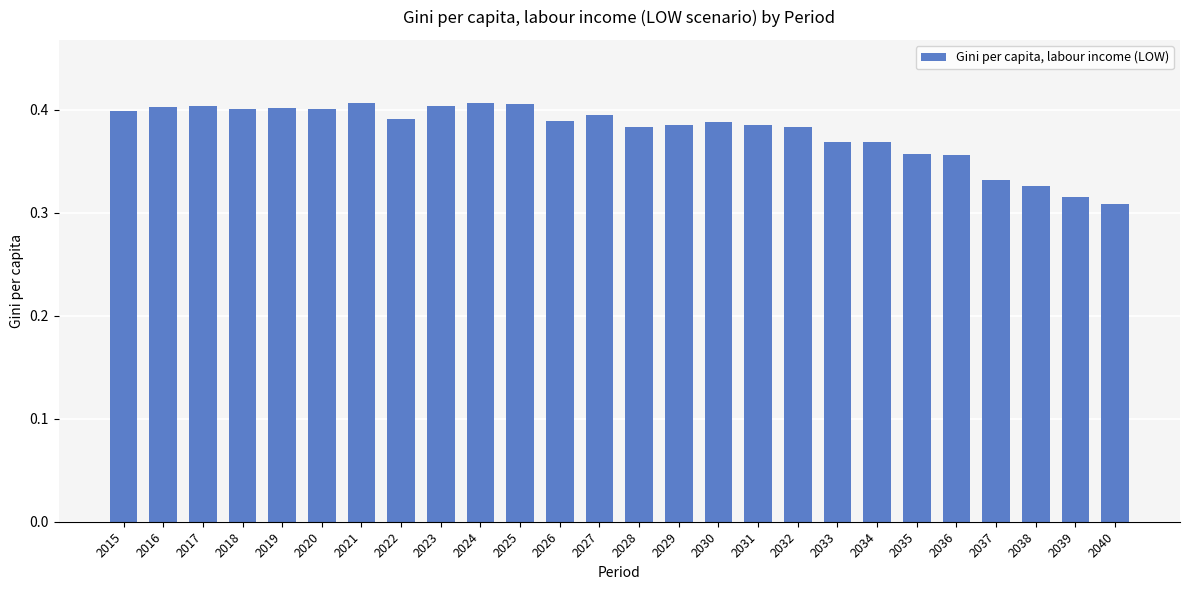

What is the sum of the values at 2015 and 2036?

0.8